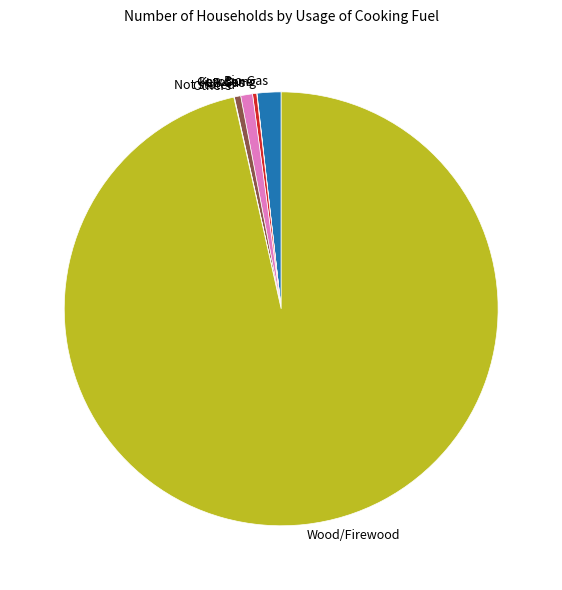

Is there a majority slice in this chart?

Yes